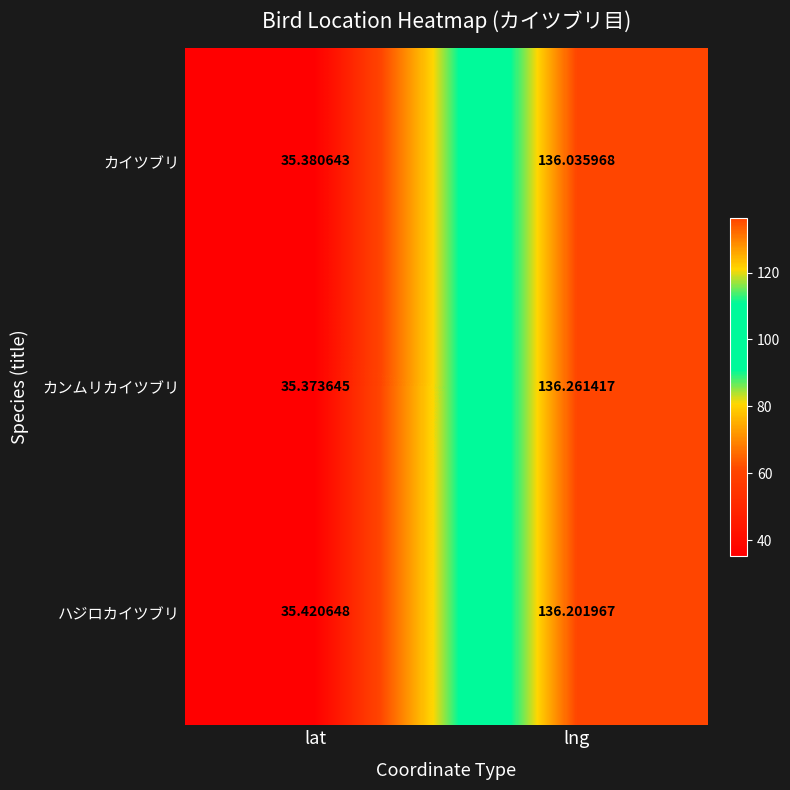

Between lat and lng, which series saw the biggest shift?

カンムリカイツブリ